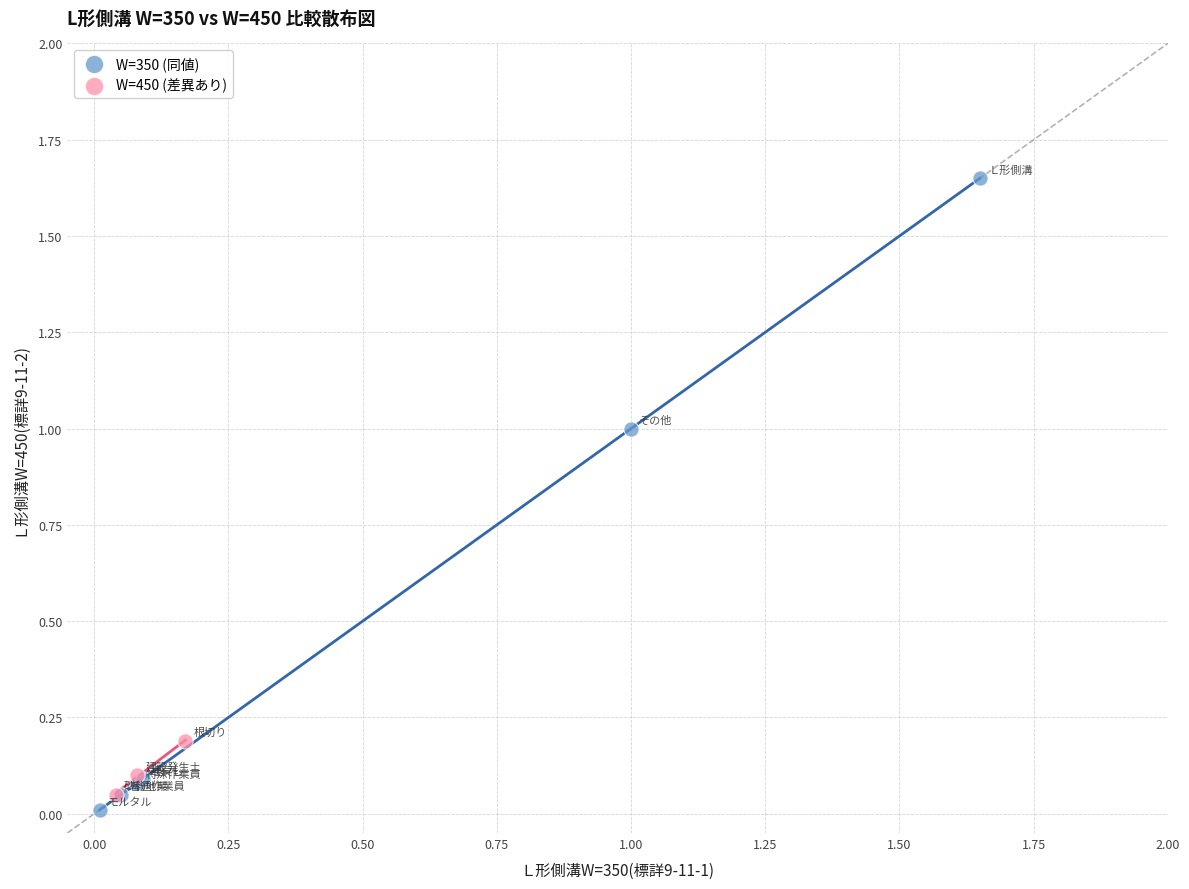

Which series reaches the maximum Y coordinate?

W=350 (同値)